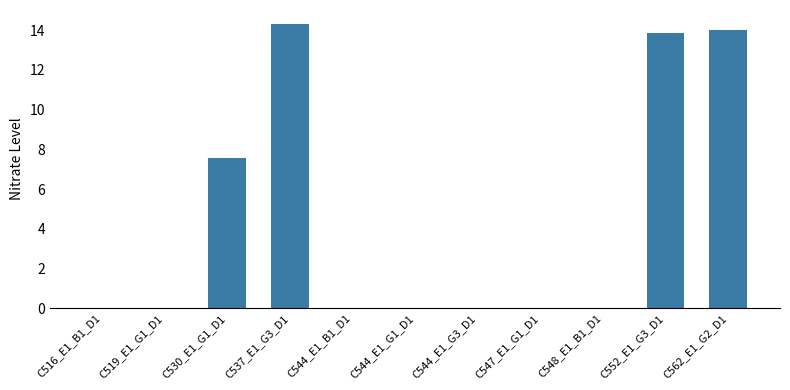

Which category has the highest value across all series?

C537_E1_G3_D1